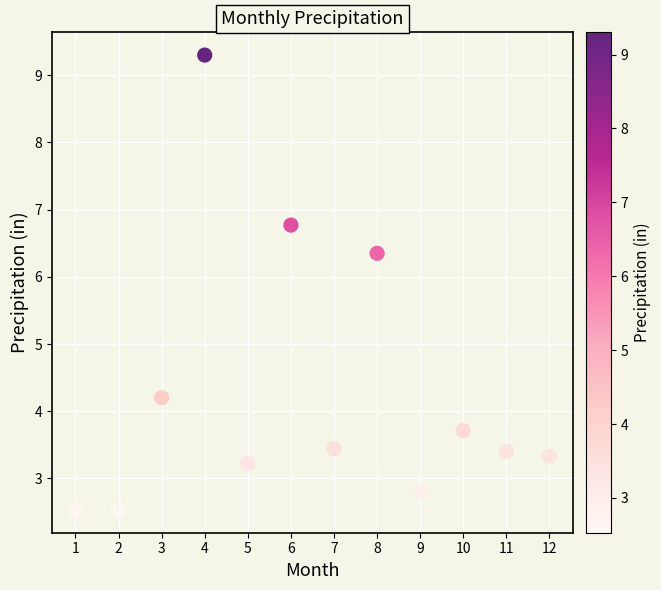

What Y value in the scatter plot is closest to 5?

4.2